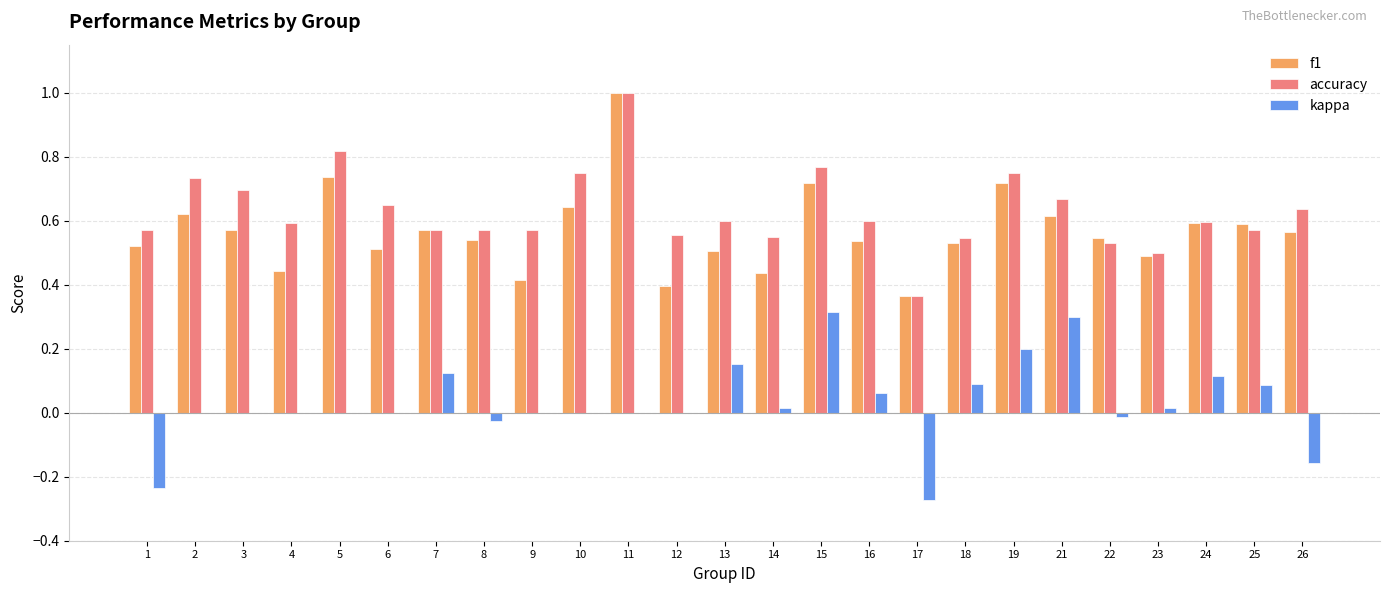

What is the highest value of the accuracy series?

1.0